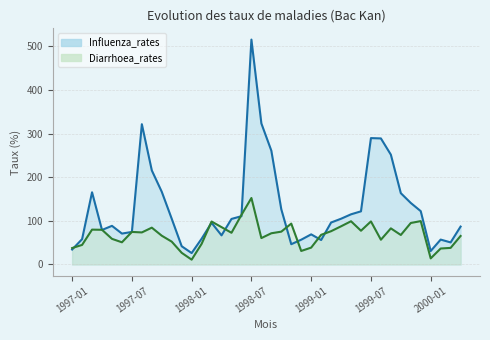

Reading left to right, extract all data points from this chart.

Influenza_rates: 34.3	58.1	165.5	79.2	88.6	70.9	74.7	321.6	215.7	166.7	104.8	41.9	26.2	59.1	95.6	66.8	104.5	110.7	515.7	323.4	261.0	126.6	46.5	56.9	69.1	56.1	96.2	104.9	115.0	121.9	289.8	289.1	251.8	163.5	141.1	122.3	30.9	57.1	50.6	86.9
Diarrhoea_rates: 37.7	44.9	79.9	79.6	58.8	50.9	74.7	73.5	84.5	66.0	52.4	26.8	11.1	47.2	98.6	85.6	72.7	113.7	152.4	60.5	71.6	75.3	93.8	31.0	38.7	68.0	76.3	87.5	99.1	77.4	98.8	56.8	82.8	67.7	95.2	99.5	14.0	36.6	38.1	65.4